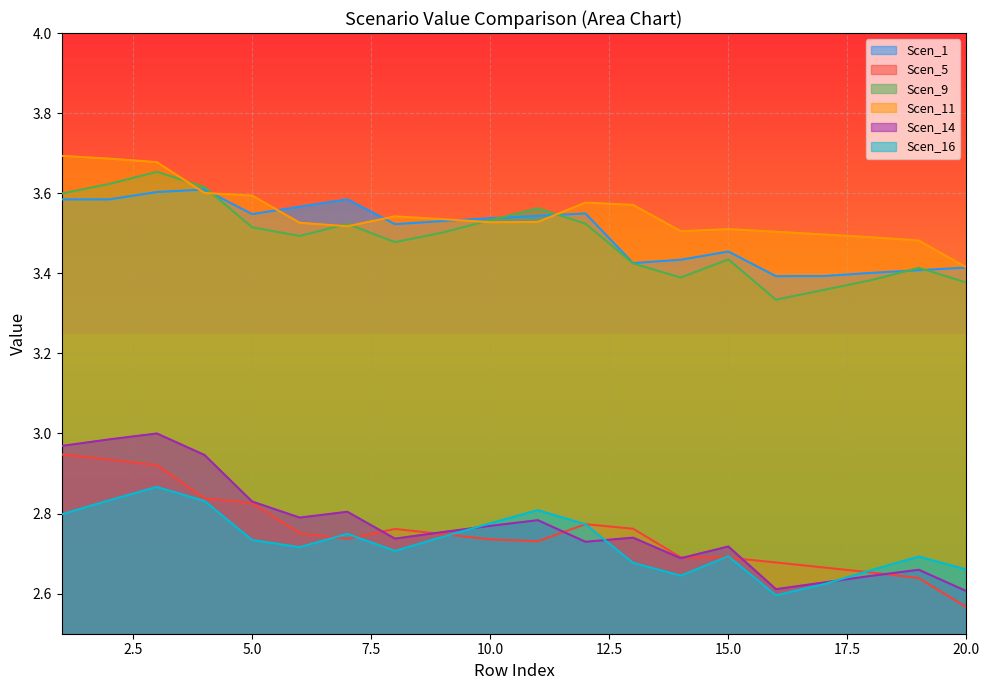

What is the sum of the Scen_1 values at 17 and 8?

6.9